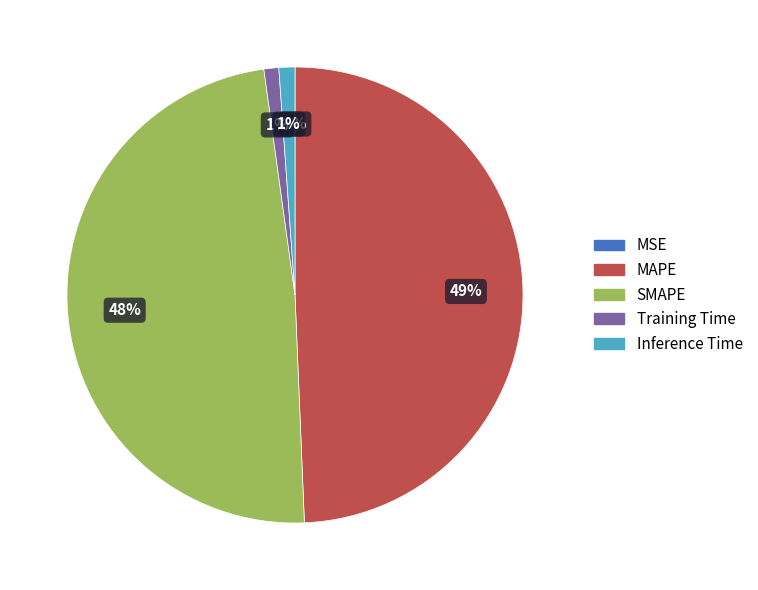

What is the largest slice in the pie chart?

MAPE